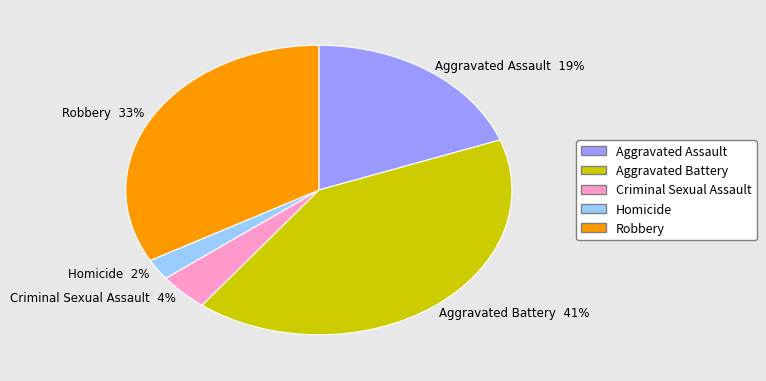

To the nearest percent, what is the average slice percentage?

20%